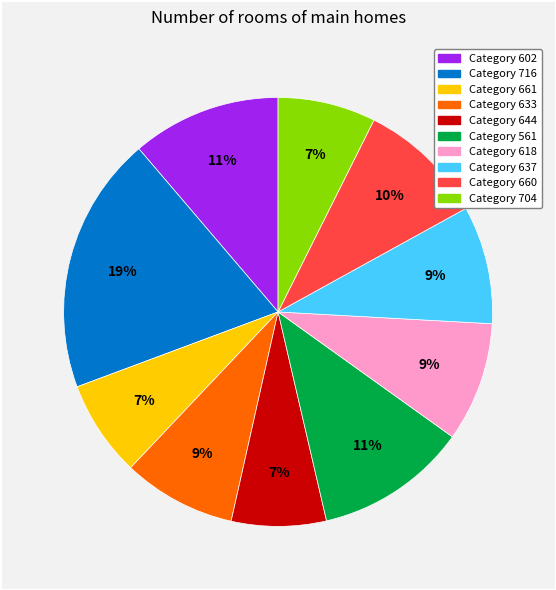

To the nearest percent, what is the difference between the largest and smallest slice percentages?

12%